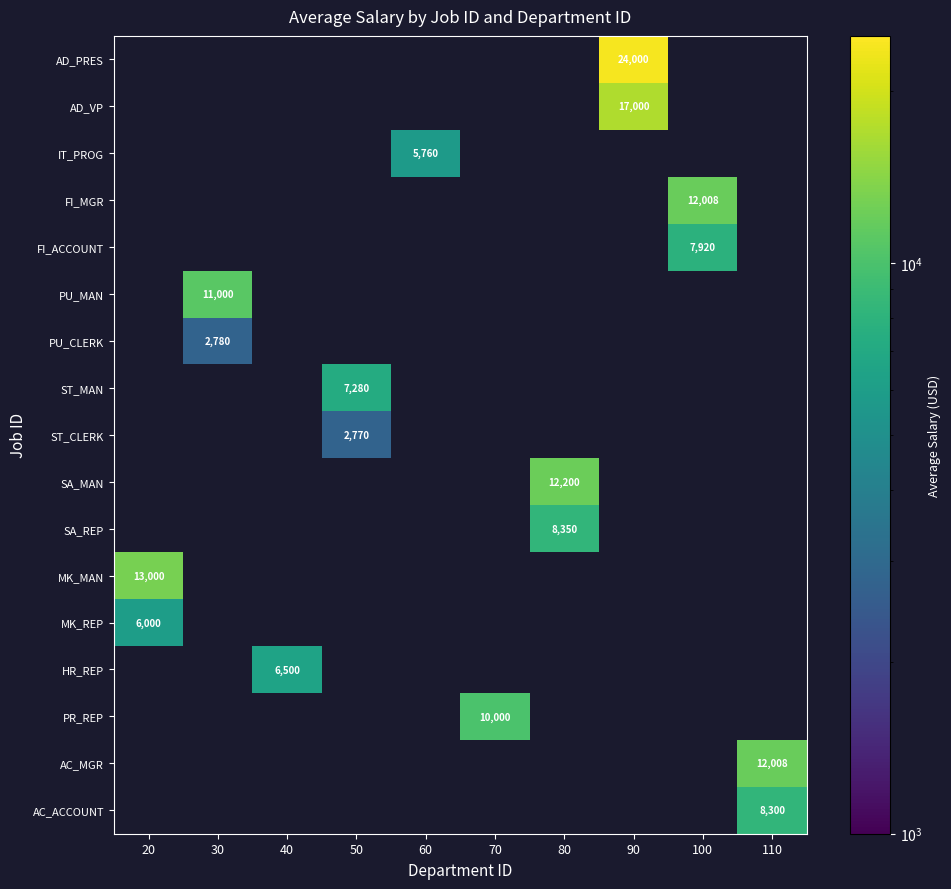

The ST_CLERK series shows 2770.0 at 50. True or false?

True